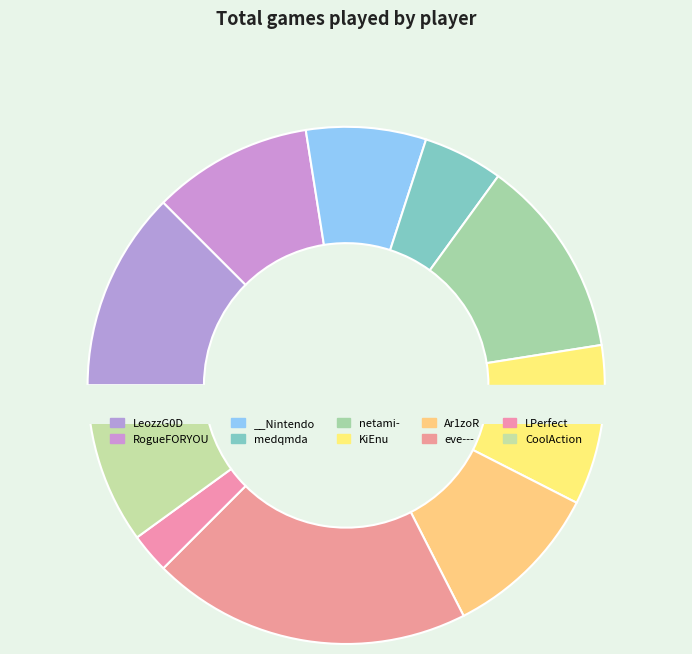

Which slice is the smallest?

LPerfect